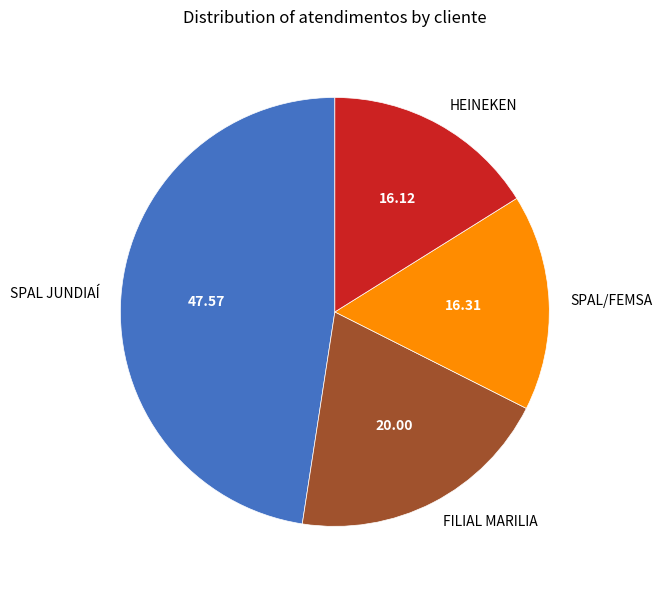

Do FILIAL MARILIA and SPAL JUNDIAÍ together represent more than half of the pie?

Yes